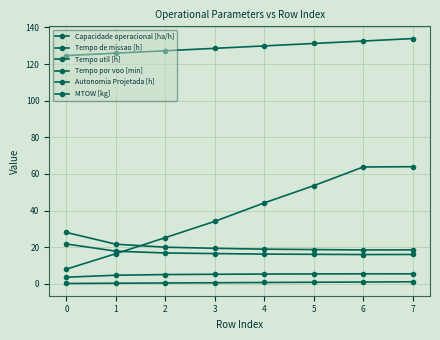

Count the number of data series in this chart.

6